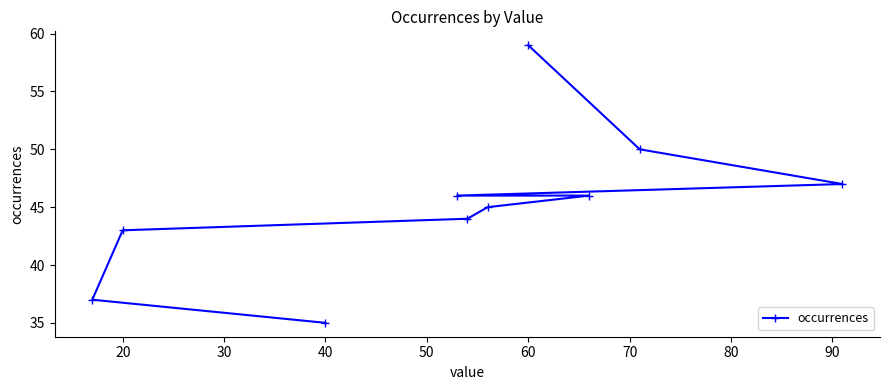

What is the difference between the maximum and minimum values?

24